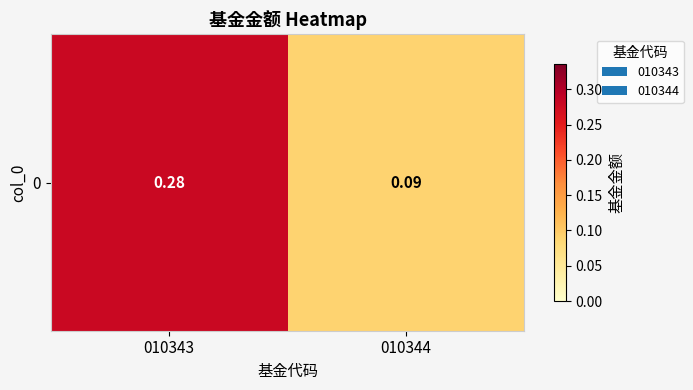

The chart shows a value of 0.1 at 010344. True or false?

True